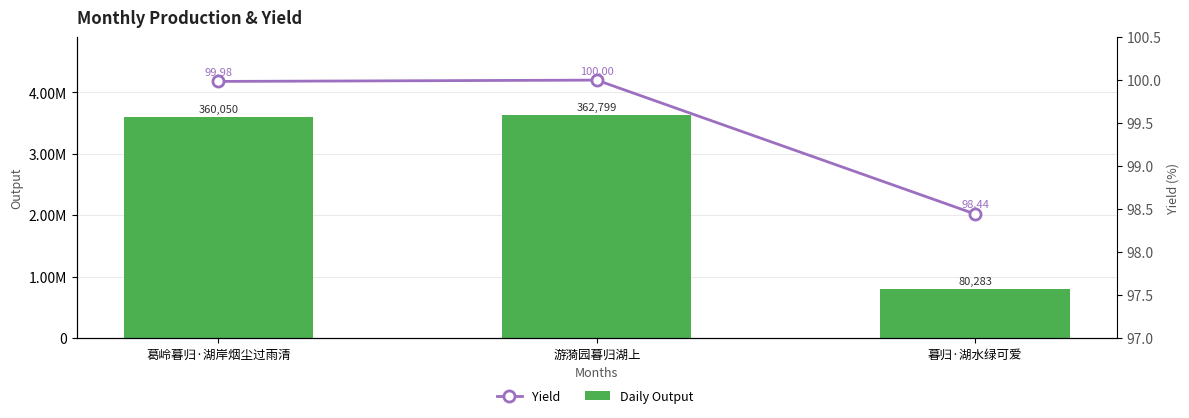

What is the smallest value displayed?

98.4